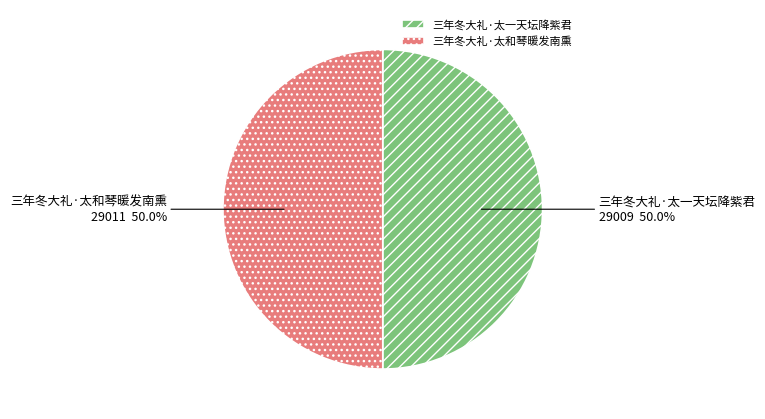

To the nearest percent, what is the average slice percentage?

50%